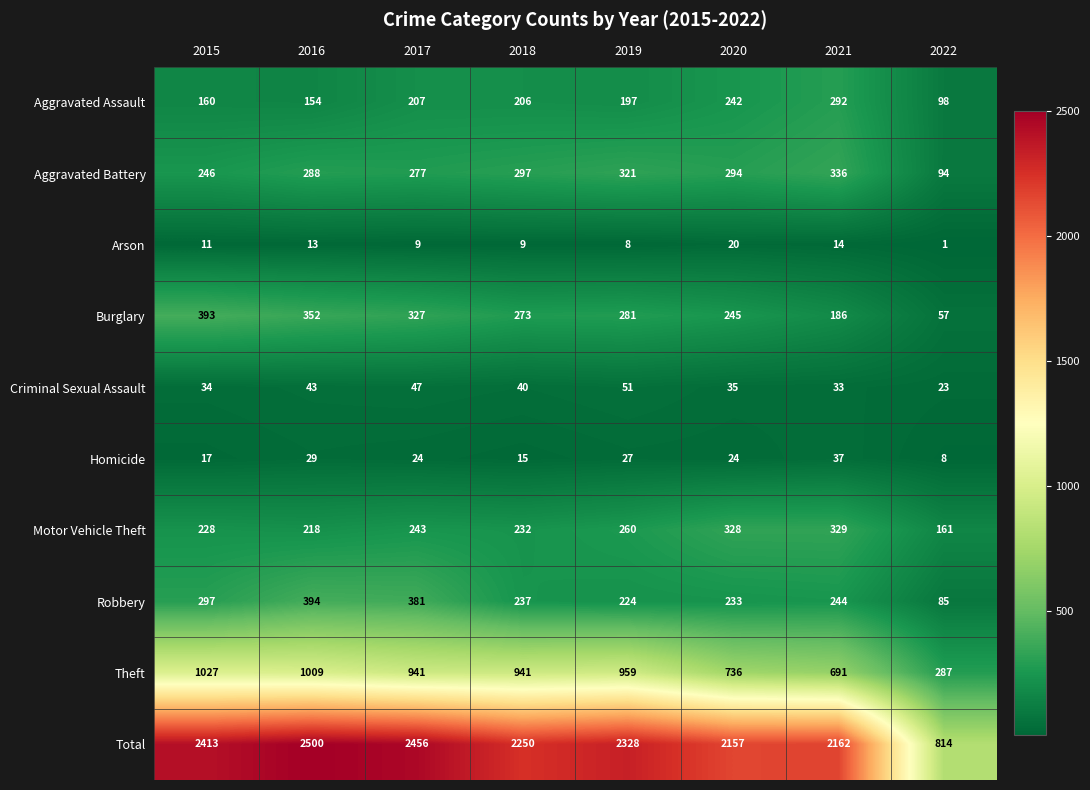

Which series has the widest spread of values?

Total